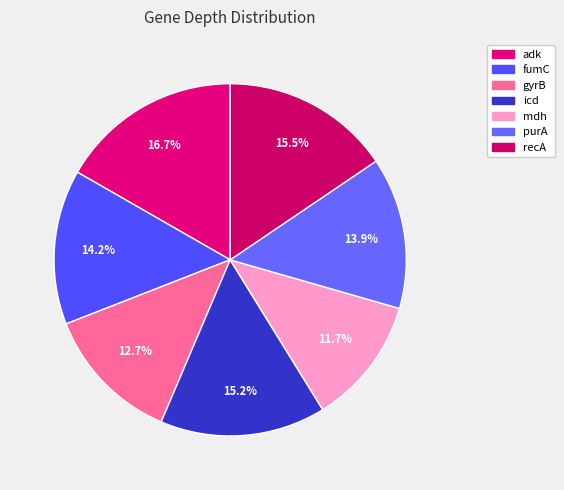

What percentage is the fumC slice, to the nearest percent?

14%